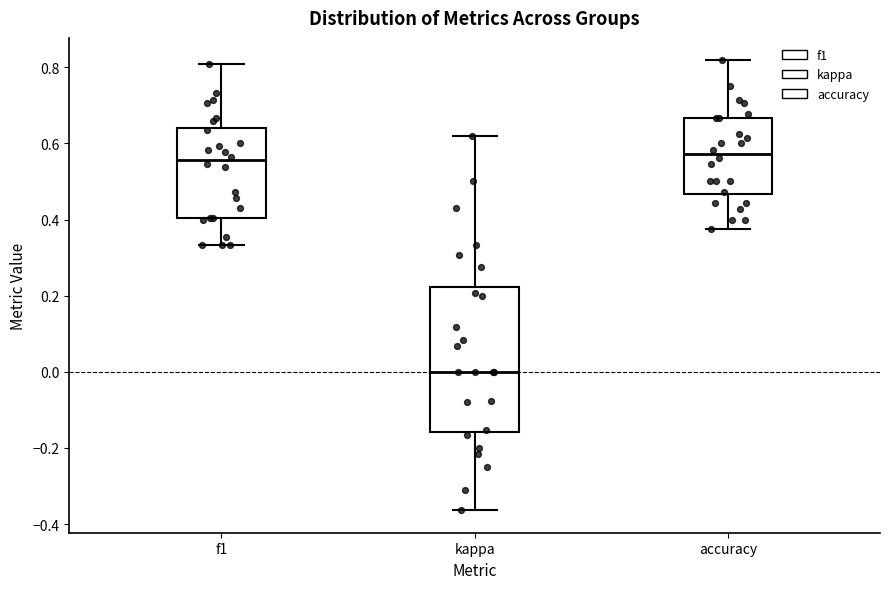

Reading left to right, read every box against the y-axis: the position of its median line, the range the box covers, and the ends of its whiskers. The values are not printed on the chart, so give them approximately, as read against the axis.

f1: median 0.56, box 0.40 to 0.64, whiskers 0.34 to 0.80
kappa: median 0.00, box -0.16 to 0.22, whiskers -0.36 to 0.62
accuracy: median 0.58, box 0.46 to 0.66, whiskers 0.38 to 0.82